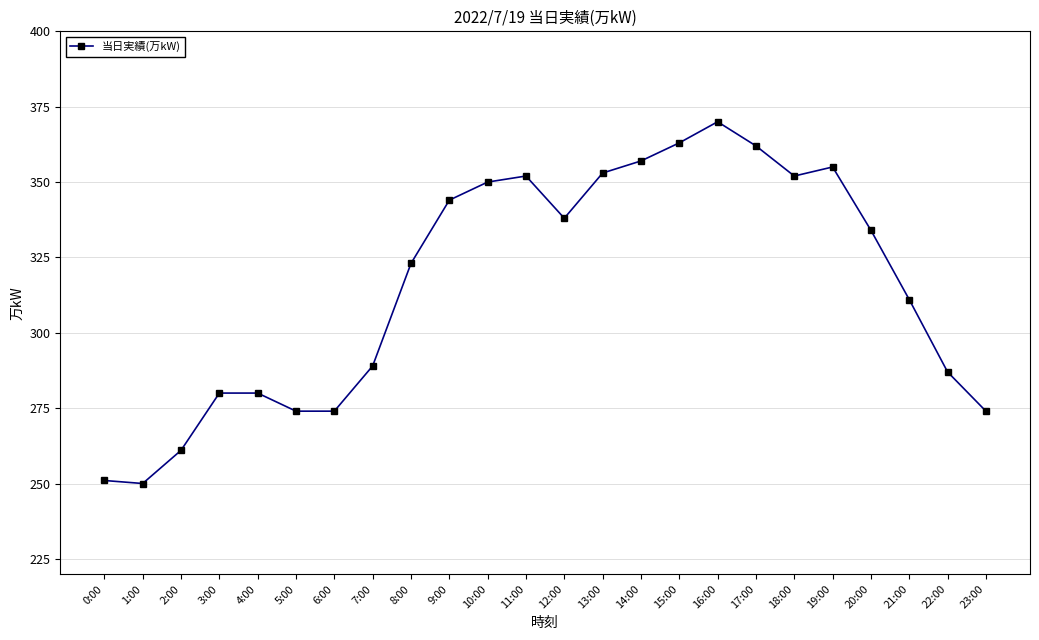

Is it true that the value at 1:00 is 79?

False